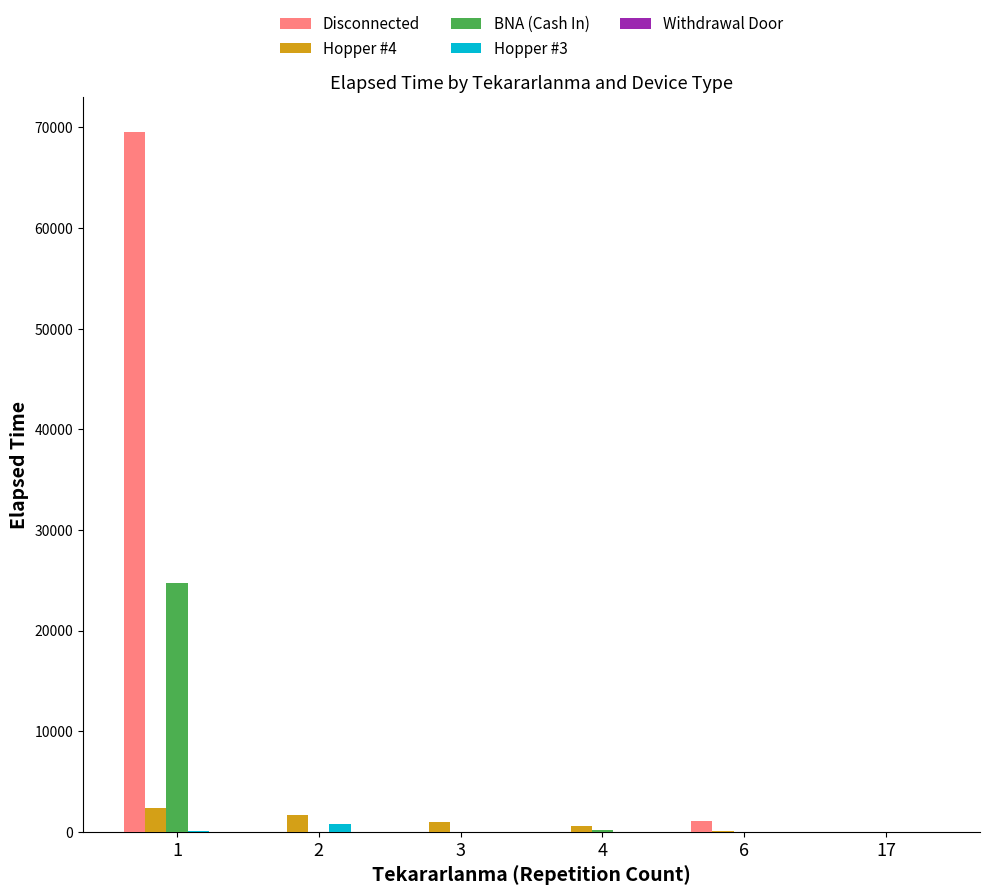

The value of Disconnected at 1 is 94985. True or false?

False